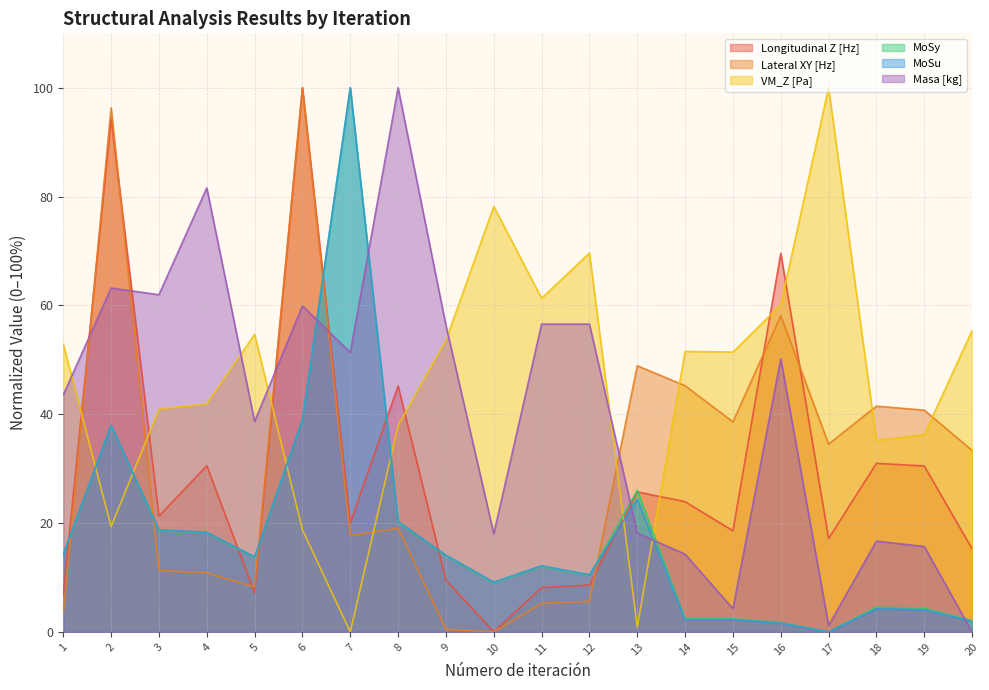

Where do Longitudinal Z [Hz] and MoSu first cross each other?

1 and 2